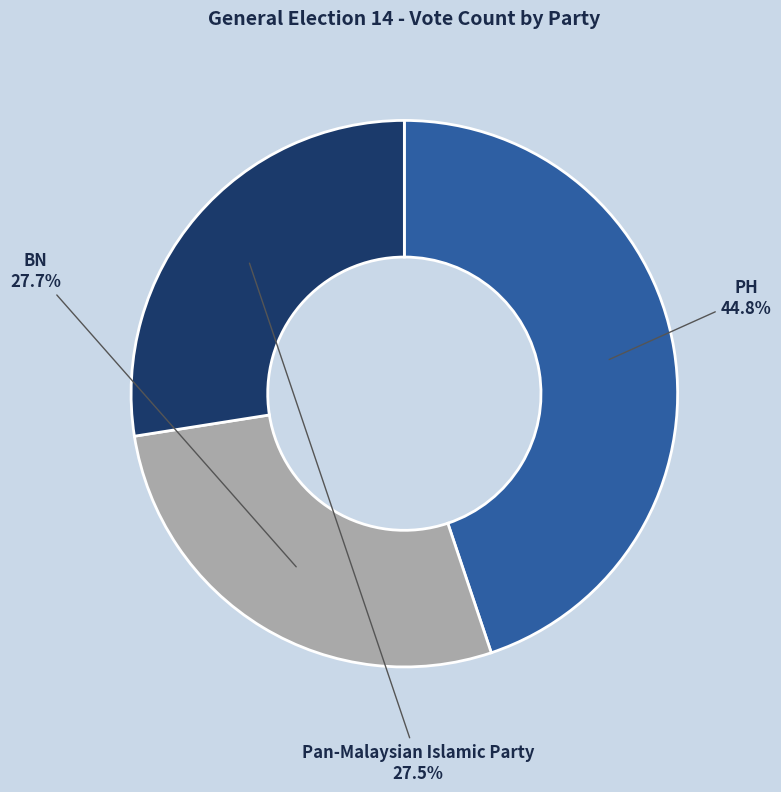

Which has a higher value, PH or Pan-Malaysian Islamic Party?

PH